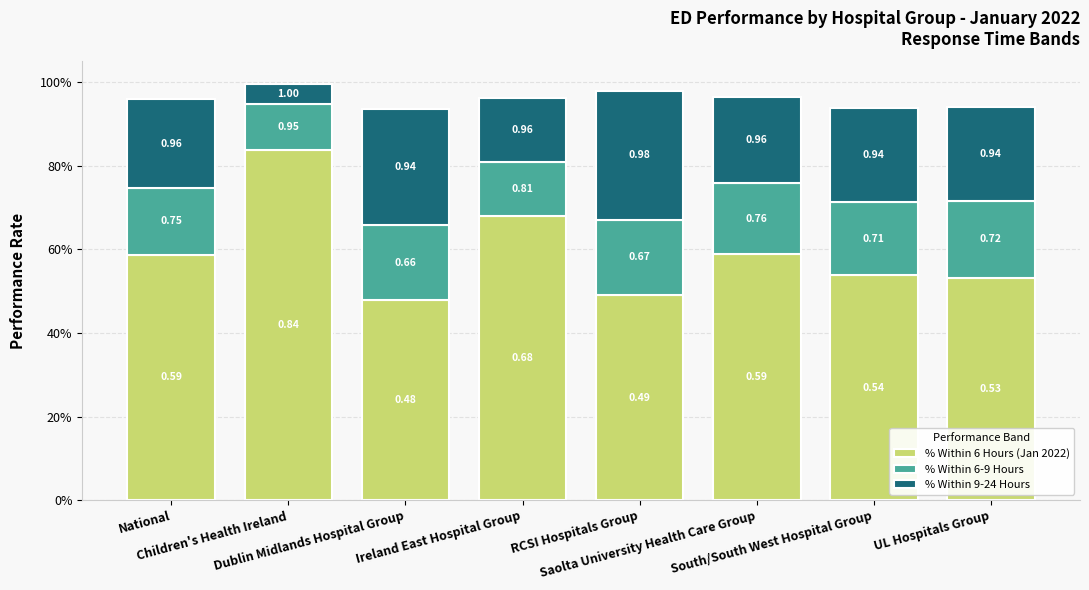

What position from the left is South/South West Hospital Group?

7